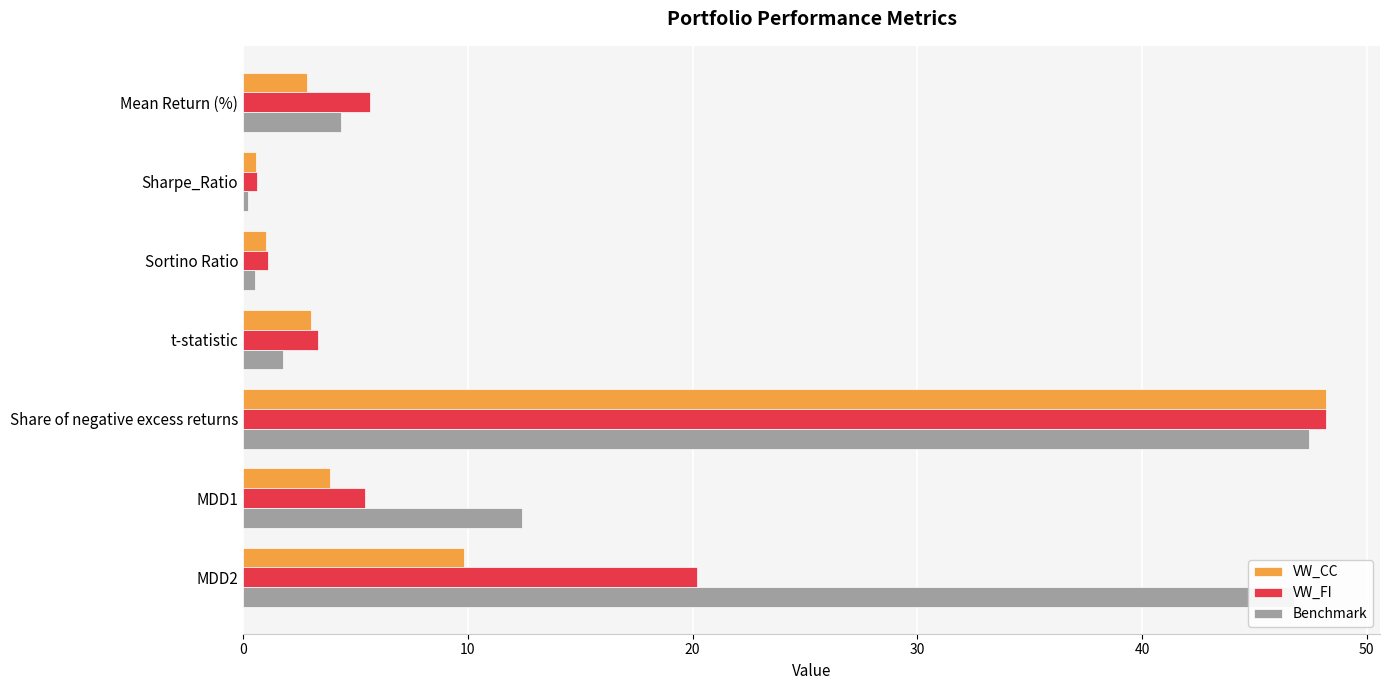

What is the average value of the VW_FI series?

12.1